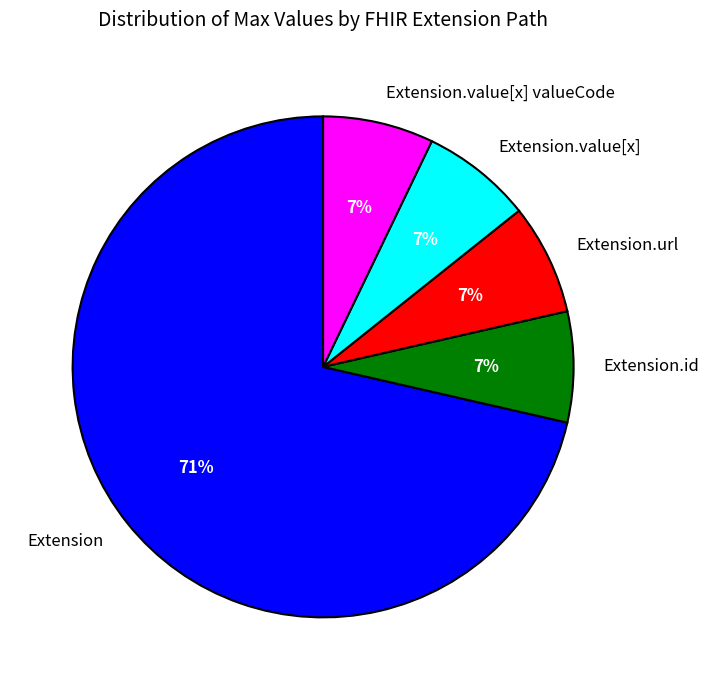

Do Extension.id and Extension.value[x] together represent more than half of the pie?

No